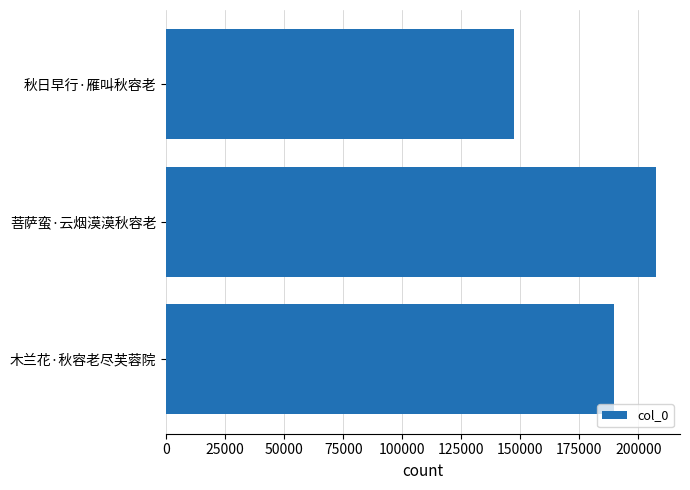

The chart shows a value of 38311 at 秋日早行·雁叫秋容老. True or false?

False